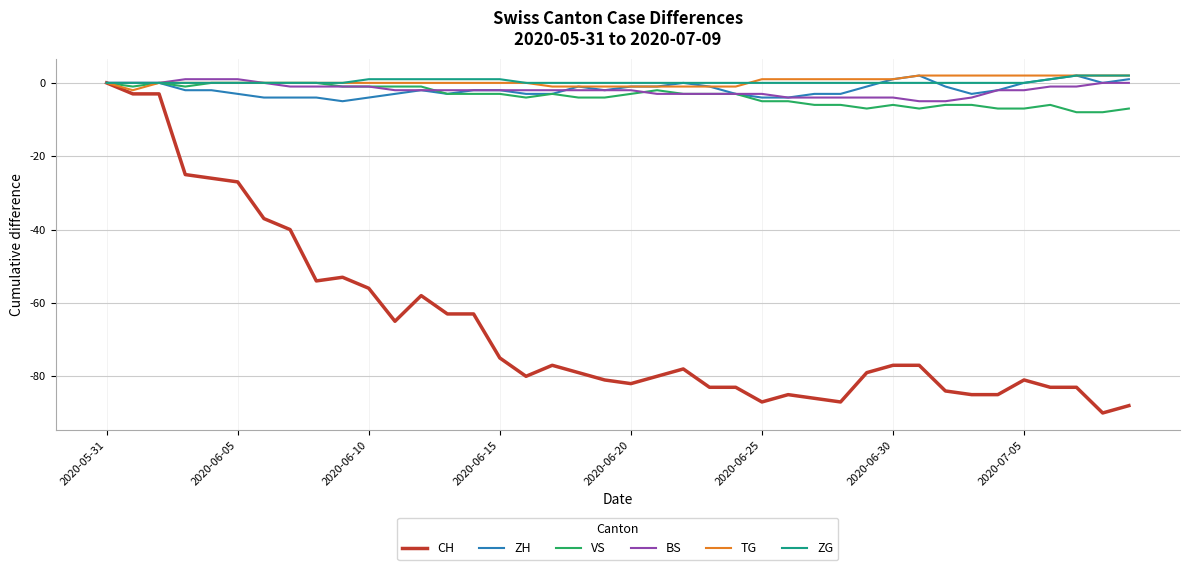

How many interior local valleys does the VS series have?

5